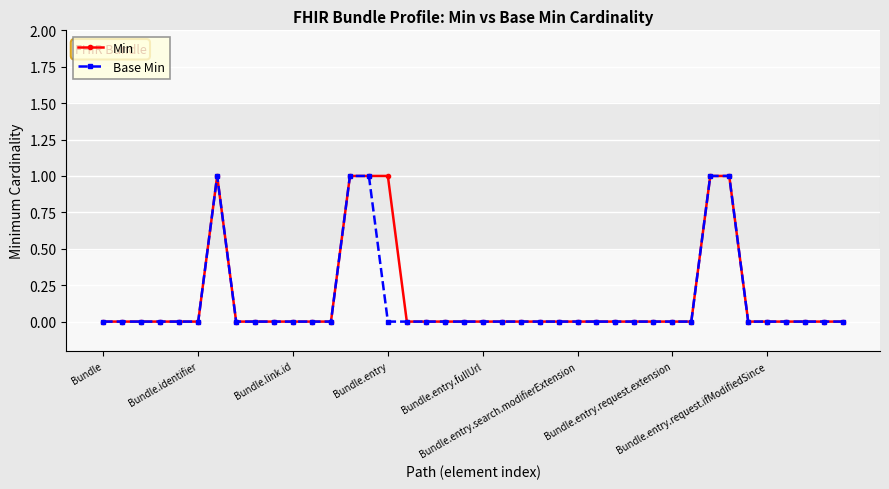

What is the value of the Min point at the 15th from the left?

1